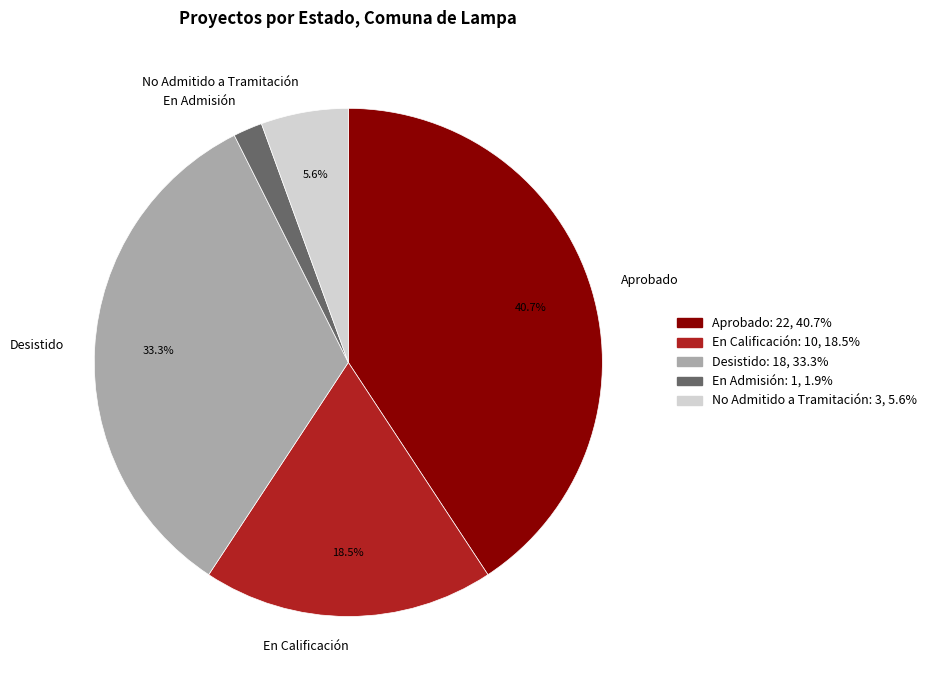

Between En Calificación and No Admitido a Tramitación, which is larger?

En Calificación